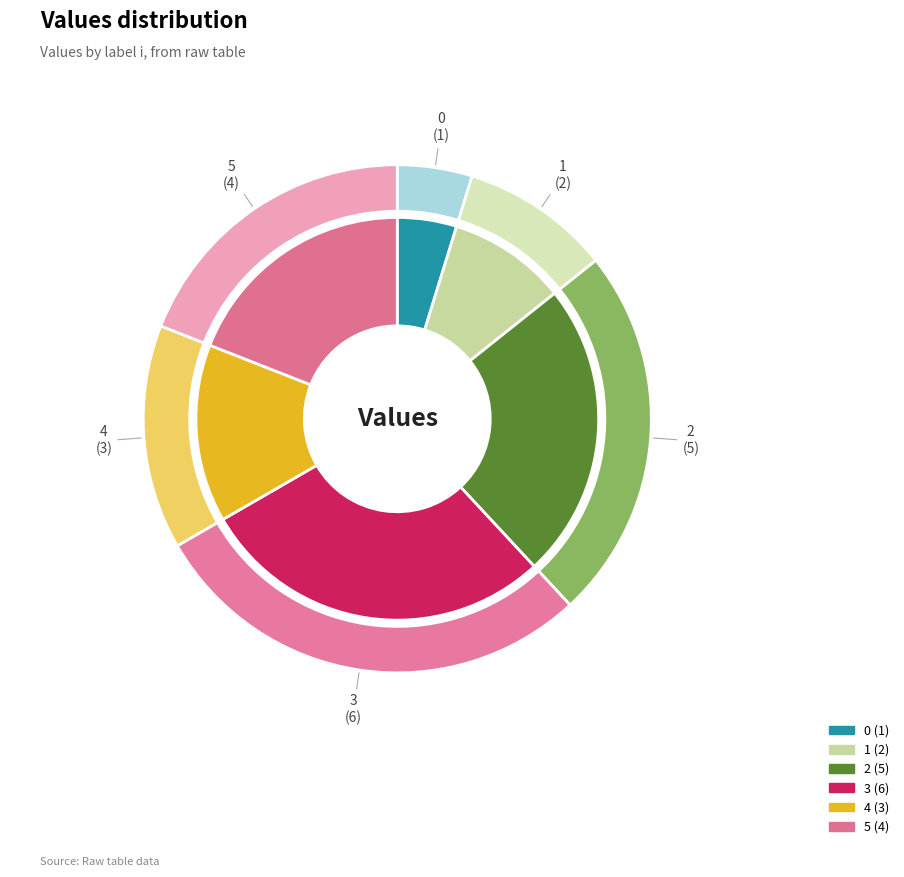

How many slices are in this pie chart?

6